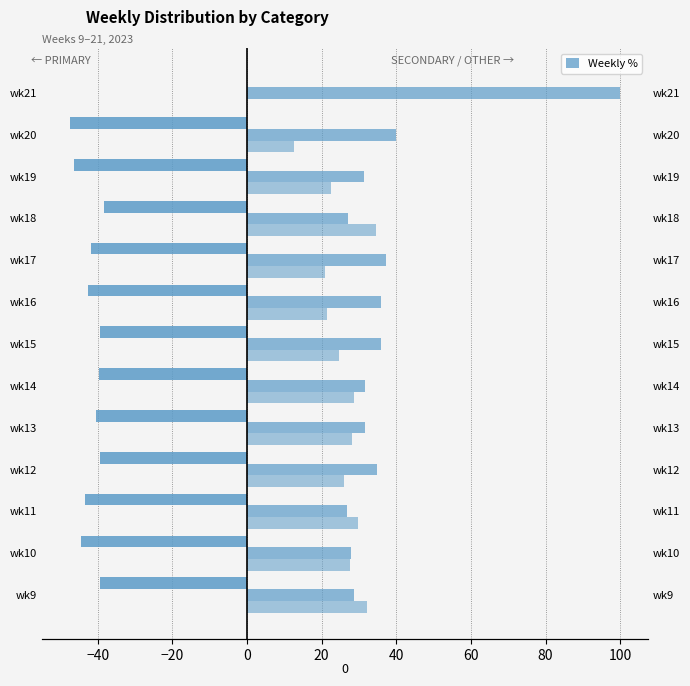

What is the average value of the PRIMARY series?

-38.7